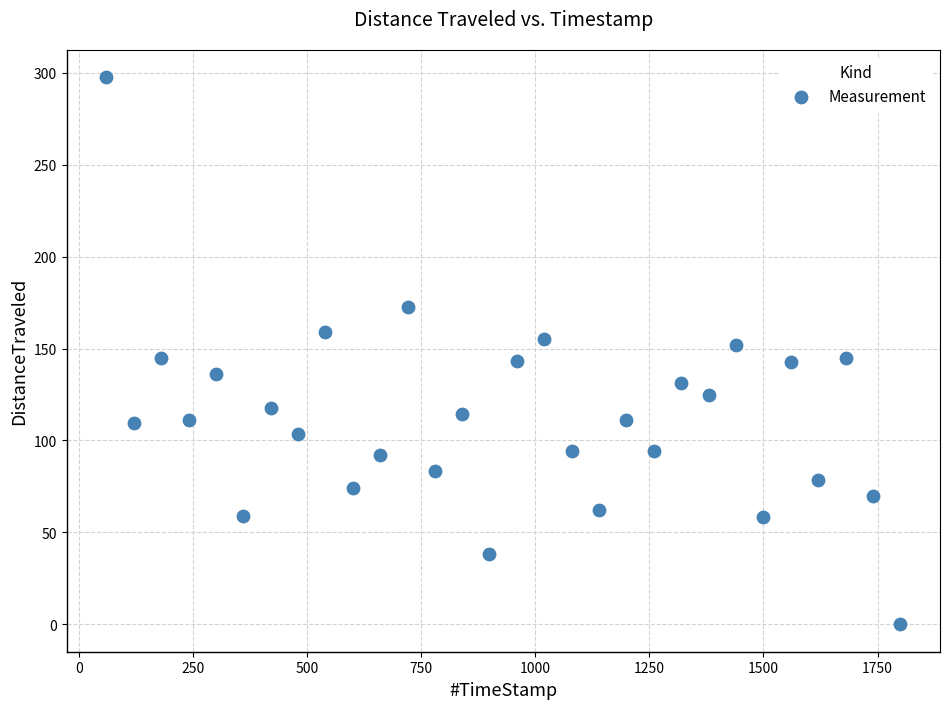

What is the range of X values (max minus min)?

1740.3